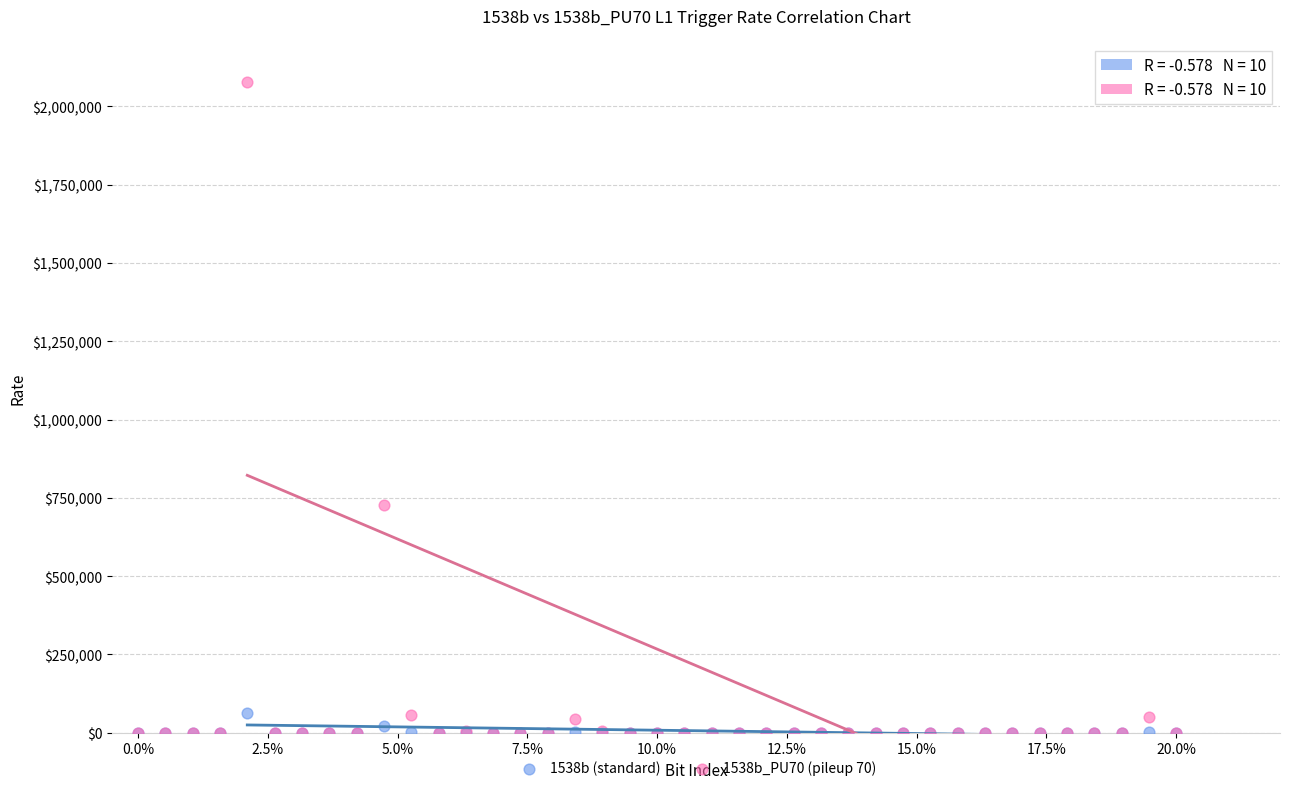

Which series has the largest Y range (max minus min)?

1538b_PU70 (pileup 70)